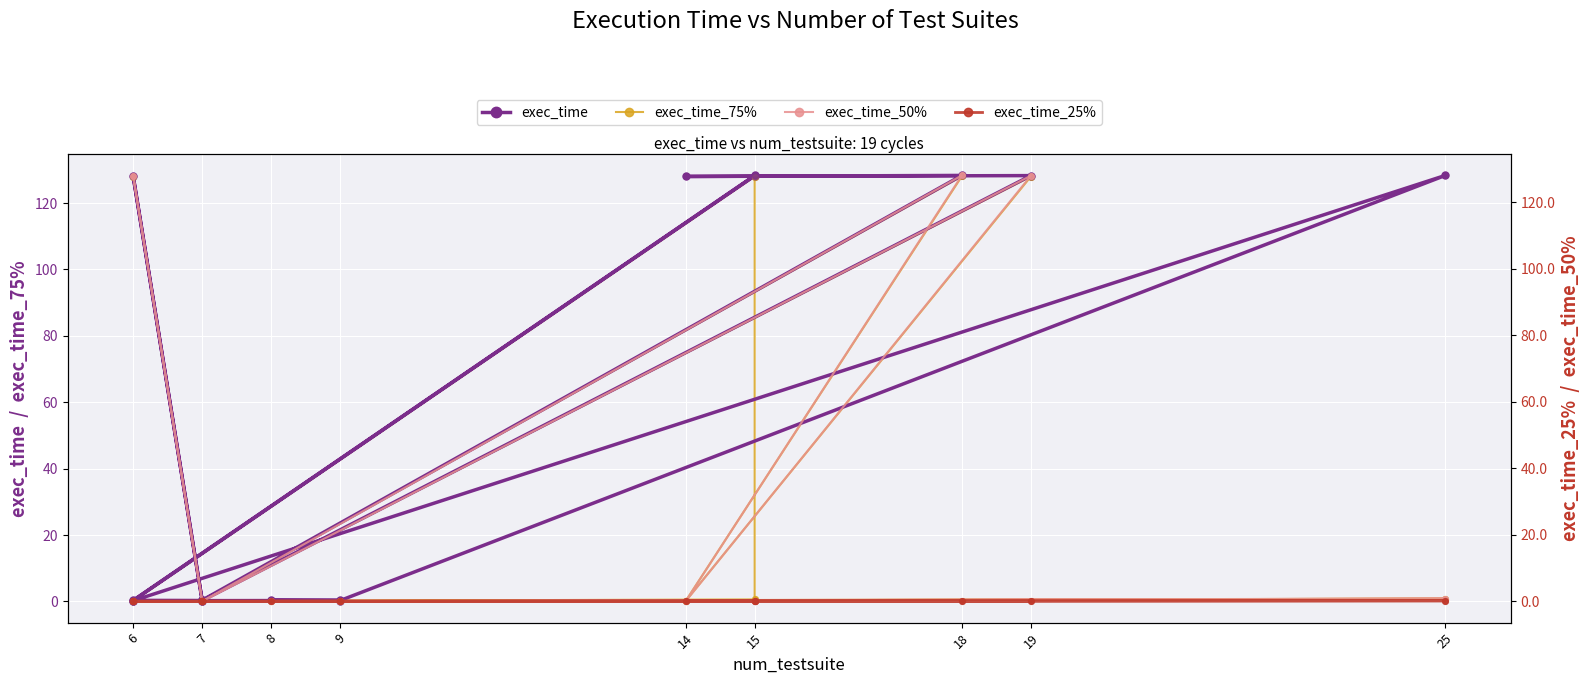

Is the value of exec_time_25% at 6 greater than the value of exec_time_75% at 25?

No